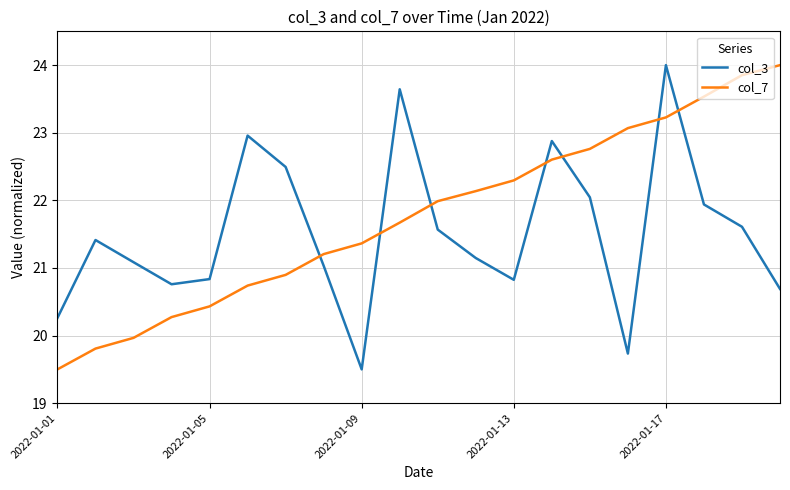

List the series in order of their overall mean, lowest first.

col_3, col_7